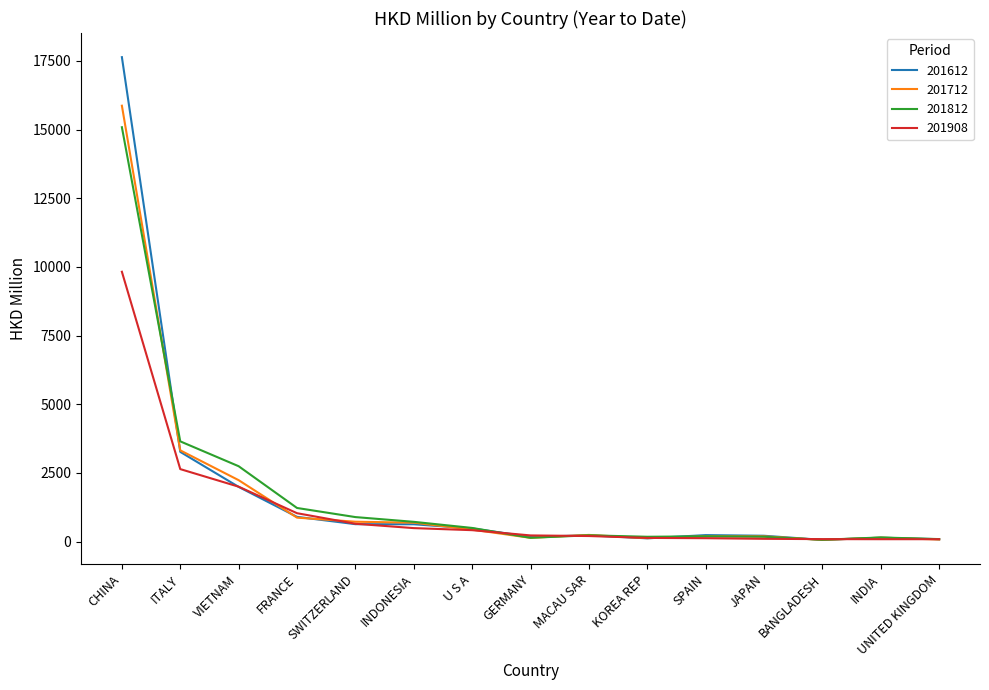

List the series in order of their peak value, highest first.

201612, 201712, 201812, 201908